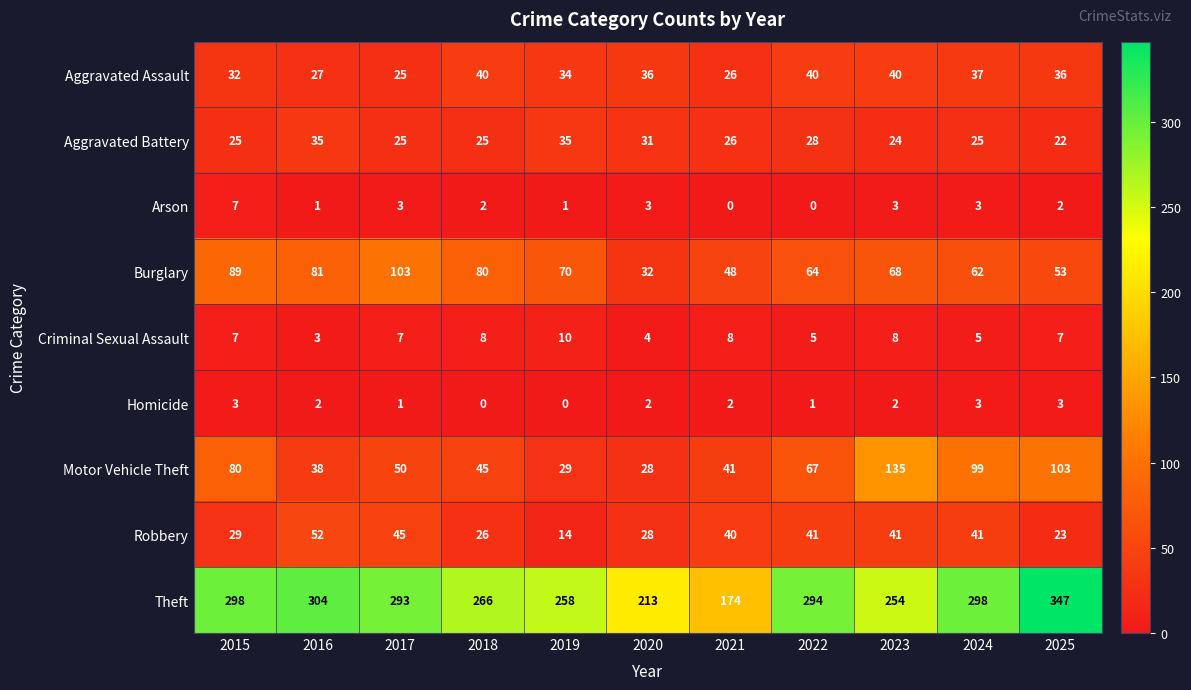

At how many categories does at least one series exceed 165?

11